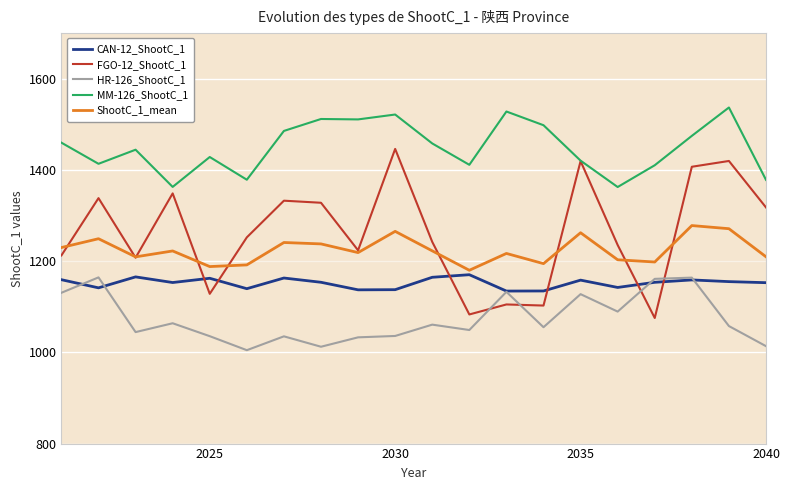

What is the minimum value for ShootC_1_mean?

1180.0